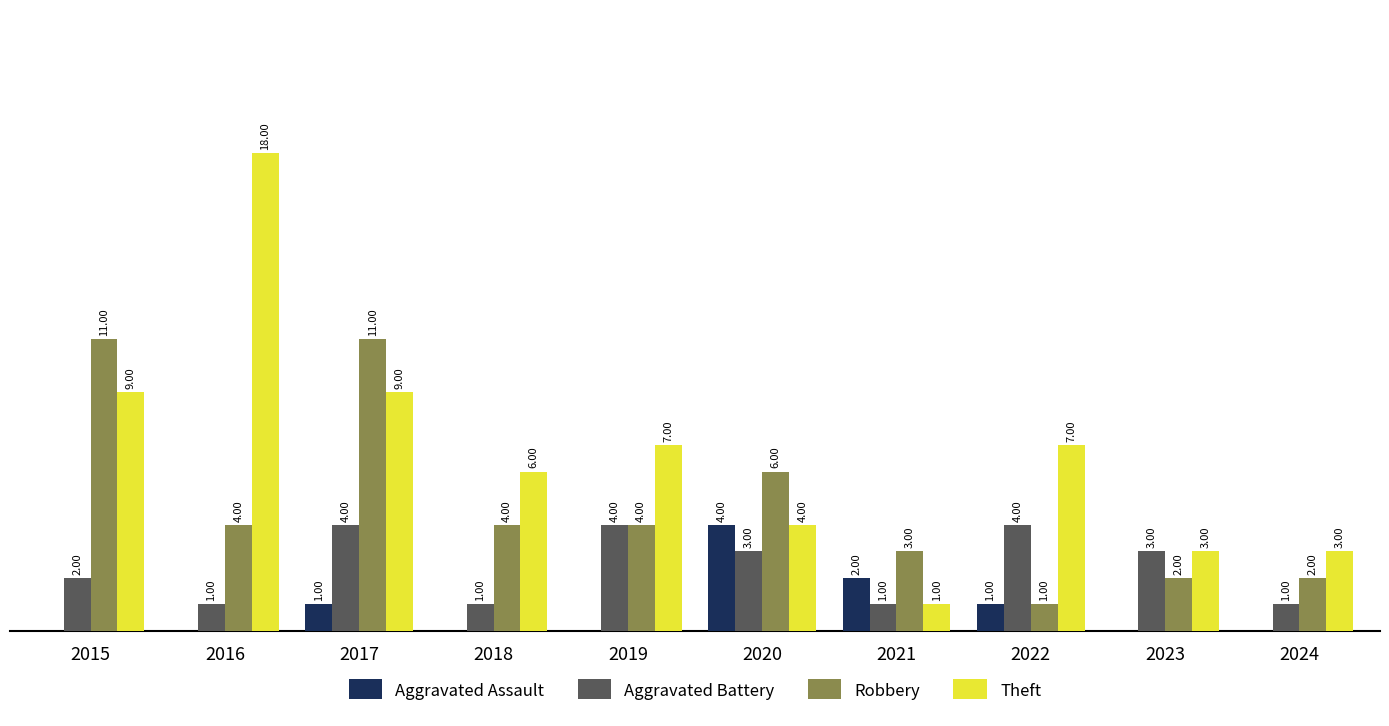

Which series has the largest total across all categories?

Theft